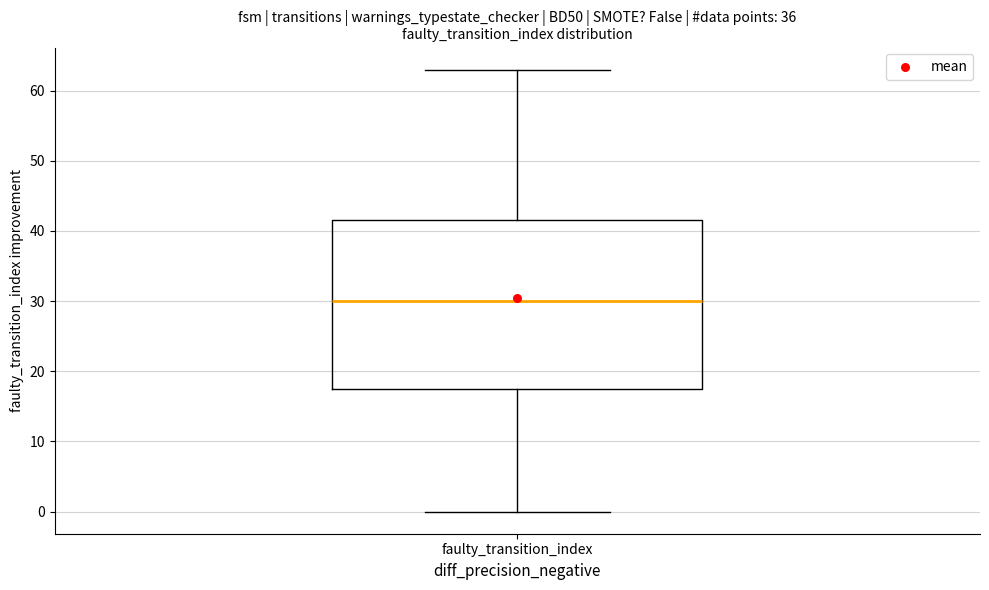

Read this box plot against the y-axis: the position of the median line, the range covered by the box, and the ends of both whiskers. The values are not printed on the chart, so give them approximately, as read against the axis.

median 30, box 18 to 42, whiskers 0 to 63